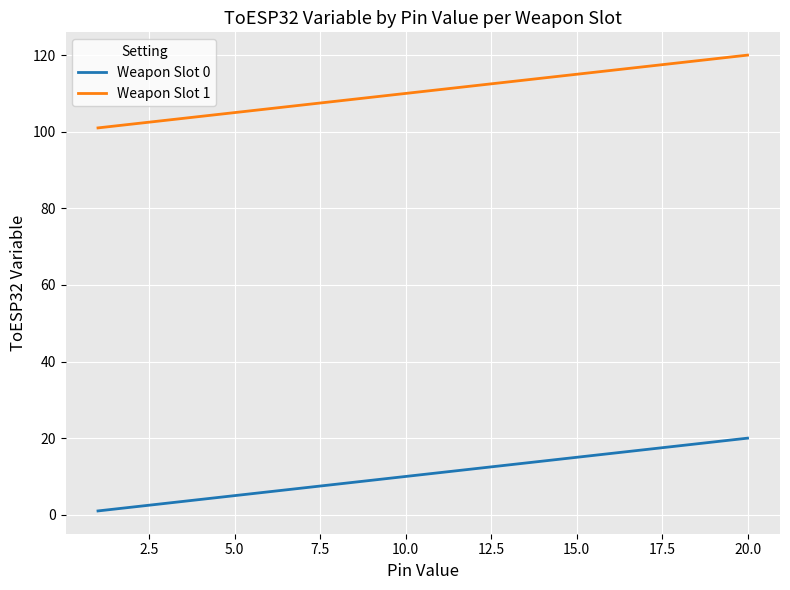

True or false: Weapon Slot 1 and Weapon Slot 0 intersect in this chart.

False